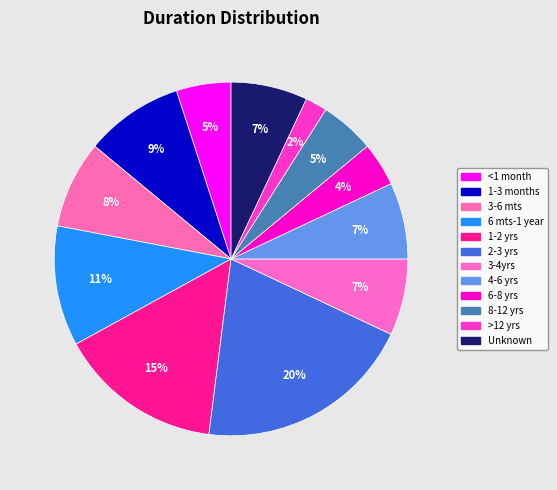

Count the number of slices in the pie.

12